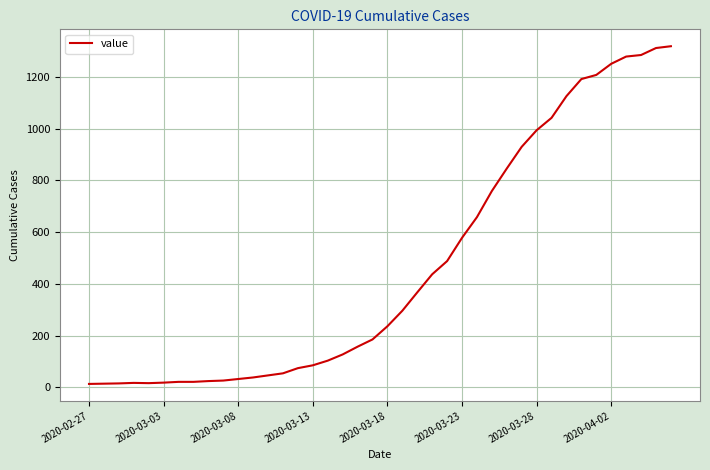

What is the maximum value shown in the chart?

1319